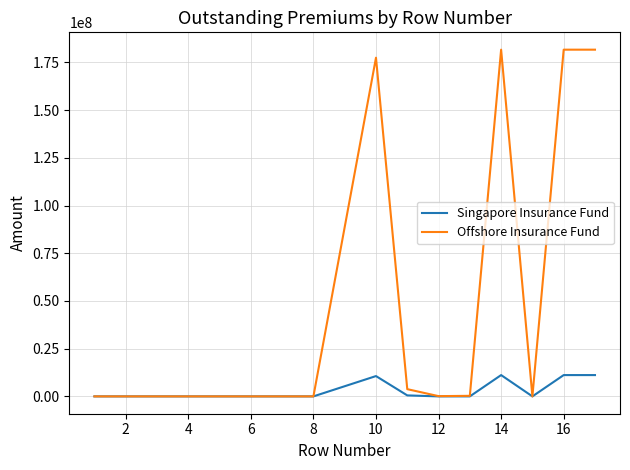

Which series has the widest spread of values?

Offshore Insurance Fund